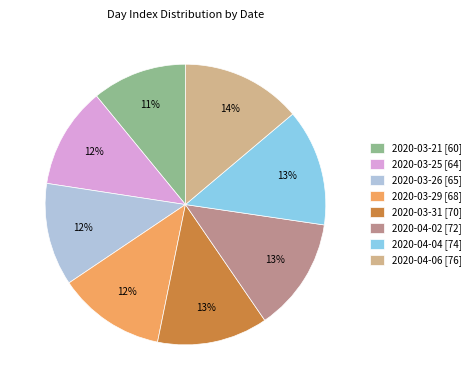

Combined, do 2020-04-04 and 2020-03-21 account for over 50%?

No